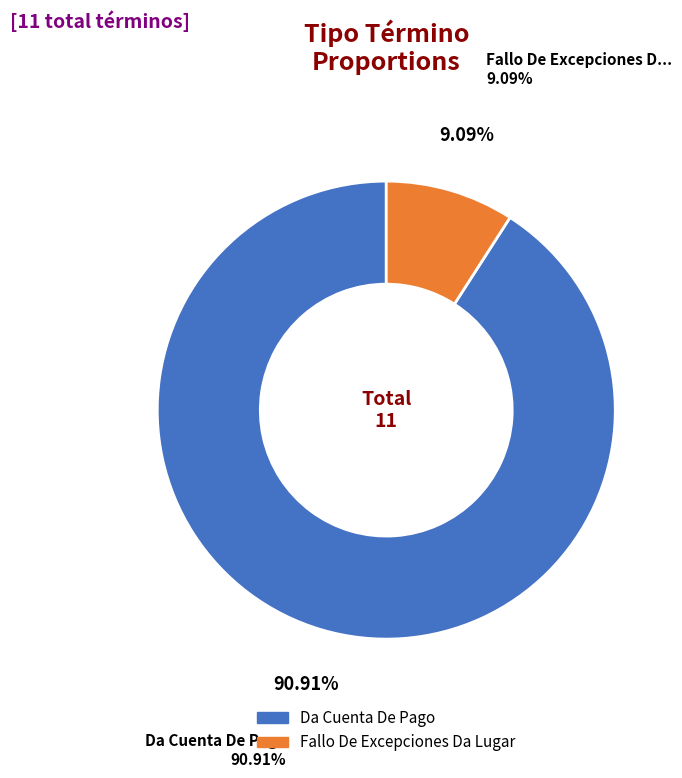

What is the largest slice in the pie chart?

Da Cuenta De Pago